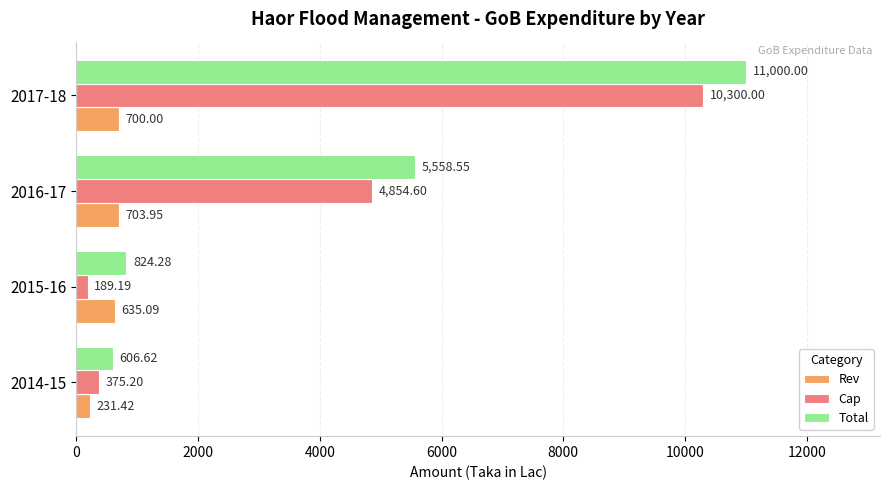

What is the difference between the second highest and second lowest values in the Total series?

4734.3